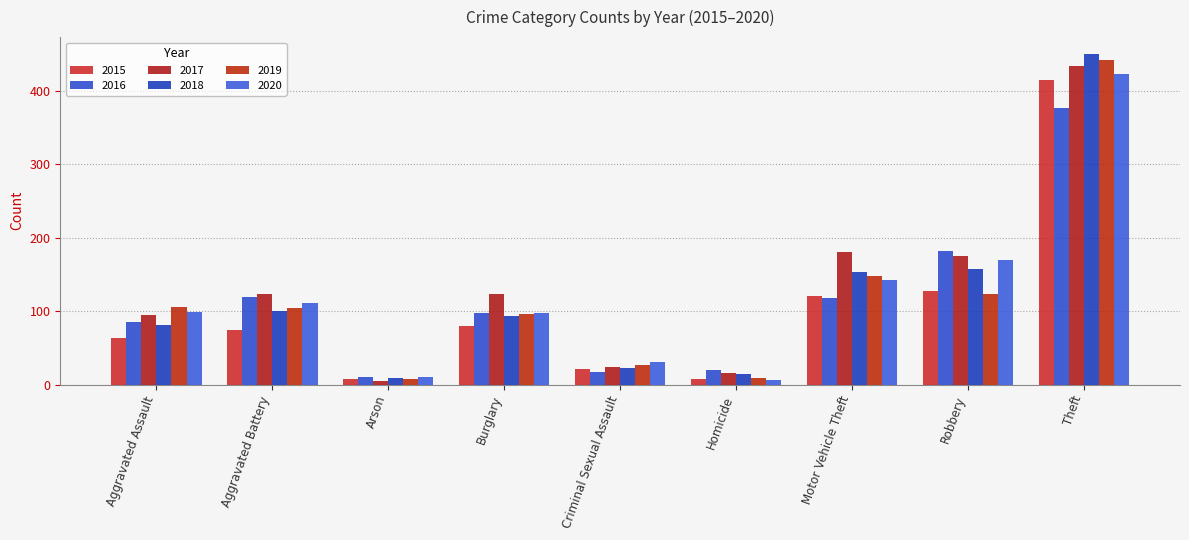

At Robbery, list the series in order from largest to smallest.

2016, 2017, 2020, 2018, 2015, 2019